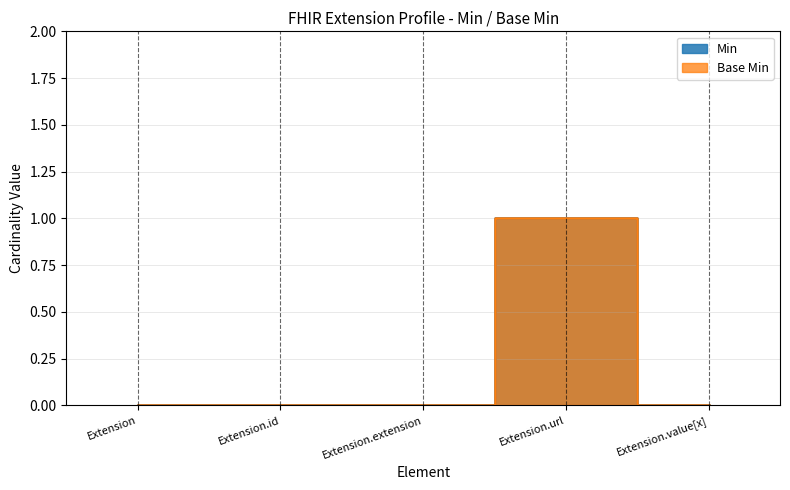

Rank the categories by Min value from lowest to highest.

Extension, Extension.id, Extension.extension, Extension.value[x], Extension.url